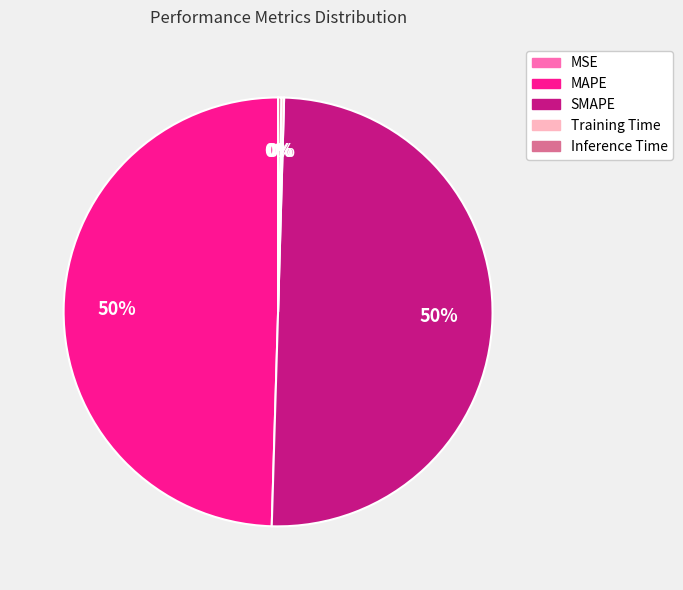

Is it true that MAPE is 39% of the pie?

False